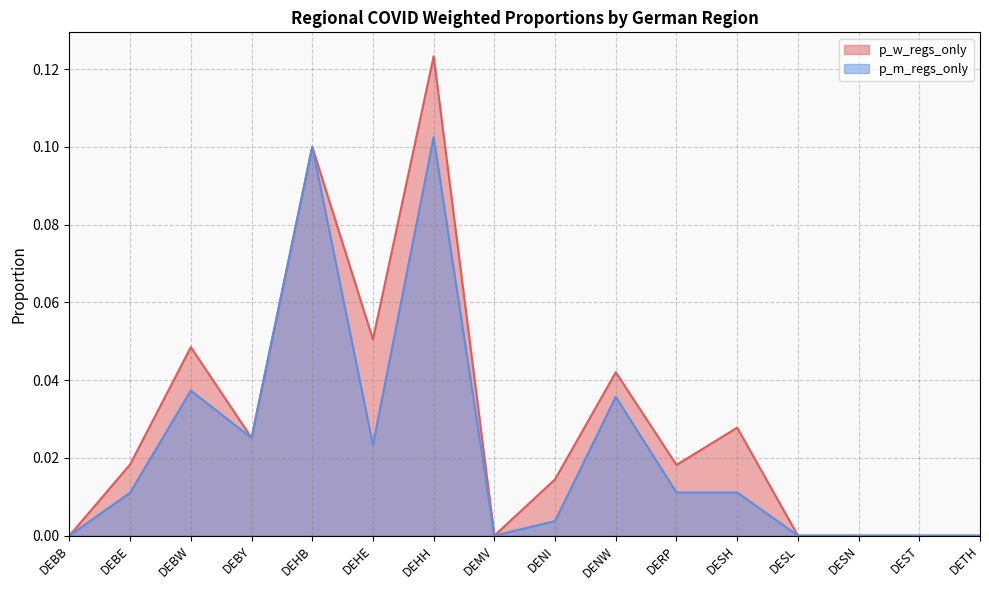

True or false: p_m_regs_only and p_w_regs_only intersect in this chart.

False